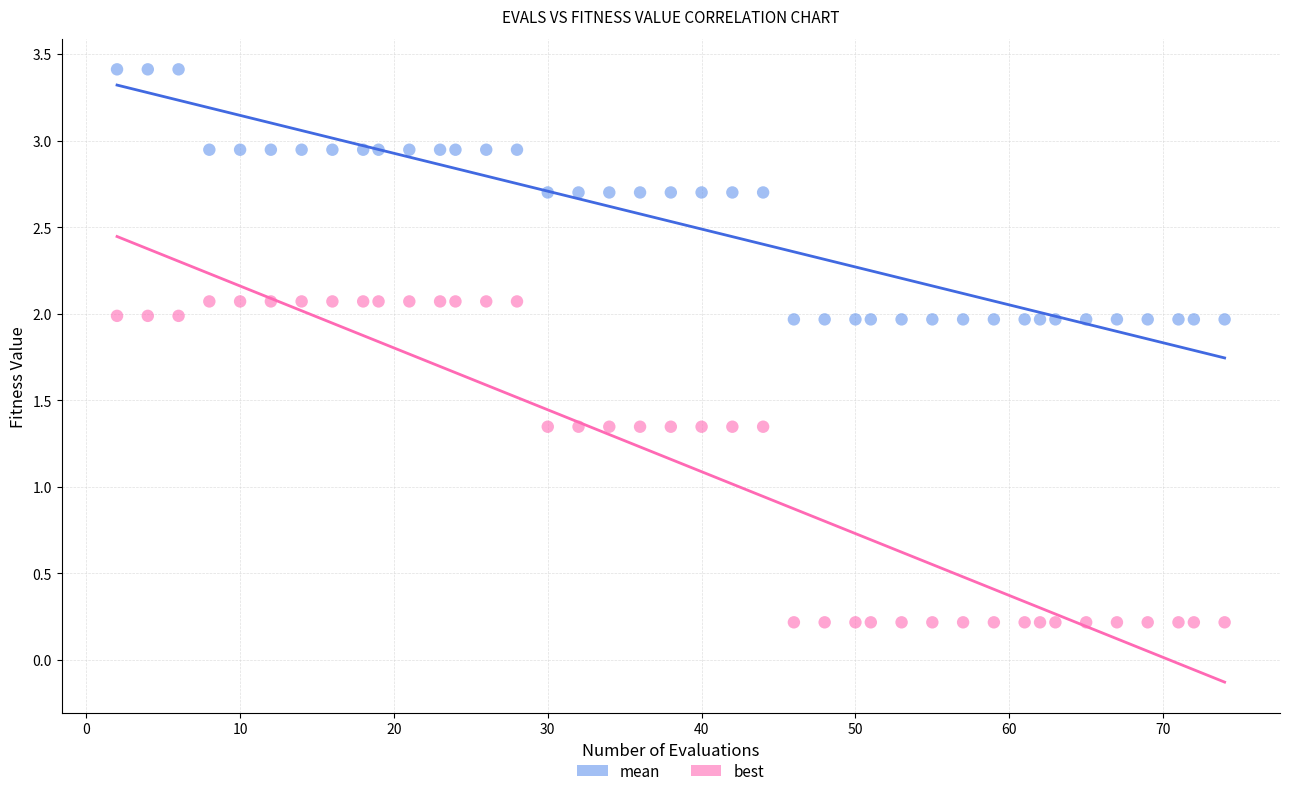

Across all data points, what is the range of Y values (max minus min)?

3.2